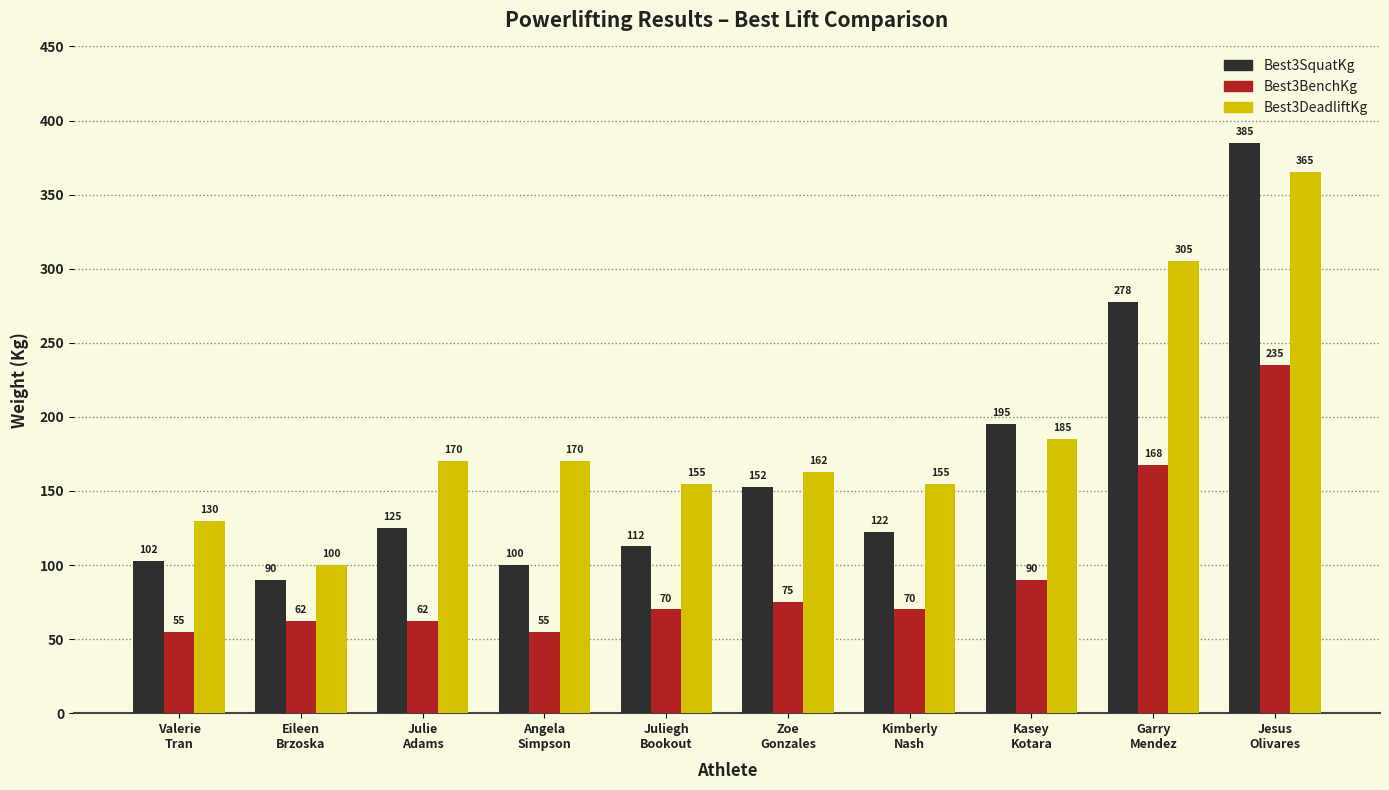

Where is Best3BenchKg nearest to the value 145?

Garry
Mendez